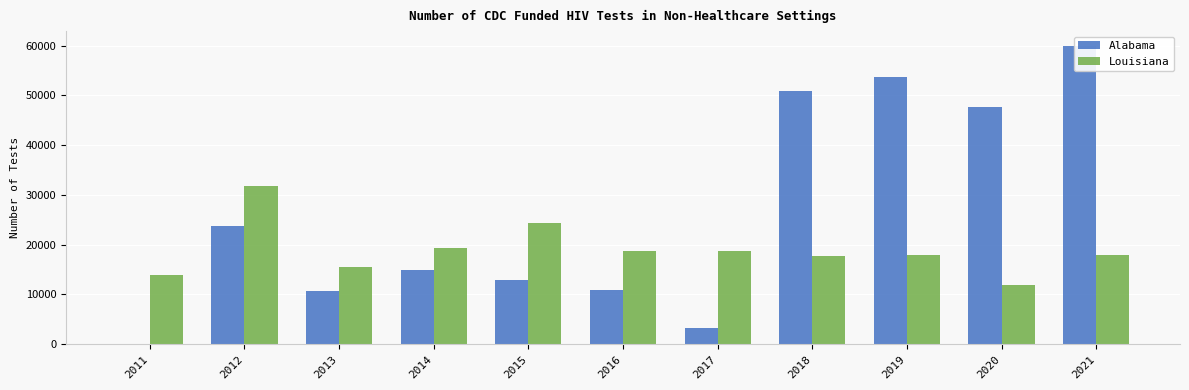

Reading left to right, list all the values displayed in this chart.

Alabama: 2011=0	2012=23636	2013=10754	2014=14991	2015=12920	2016=10805	2017=3225	2018=50778	2019=53640	2020=47689	2021=59886
Louisiana: 2011=13889	2012=31733	2013=15496	2014=19311	2015=24303	2016=18761	2017=18729	2018=17738	2019=17947	2020=11797	2021=17882